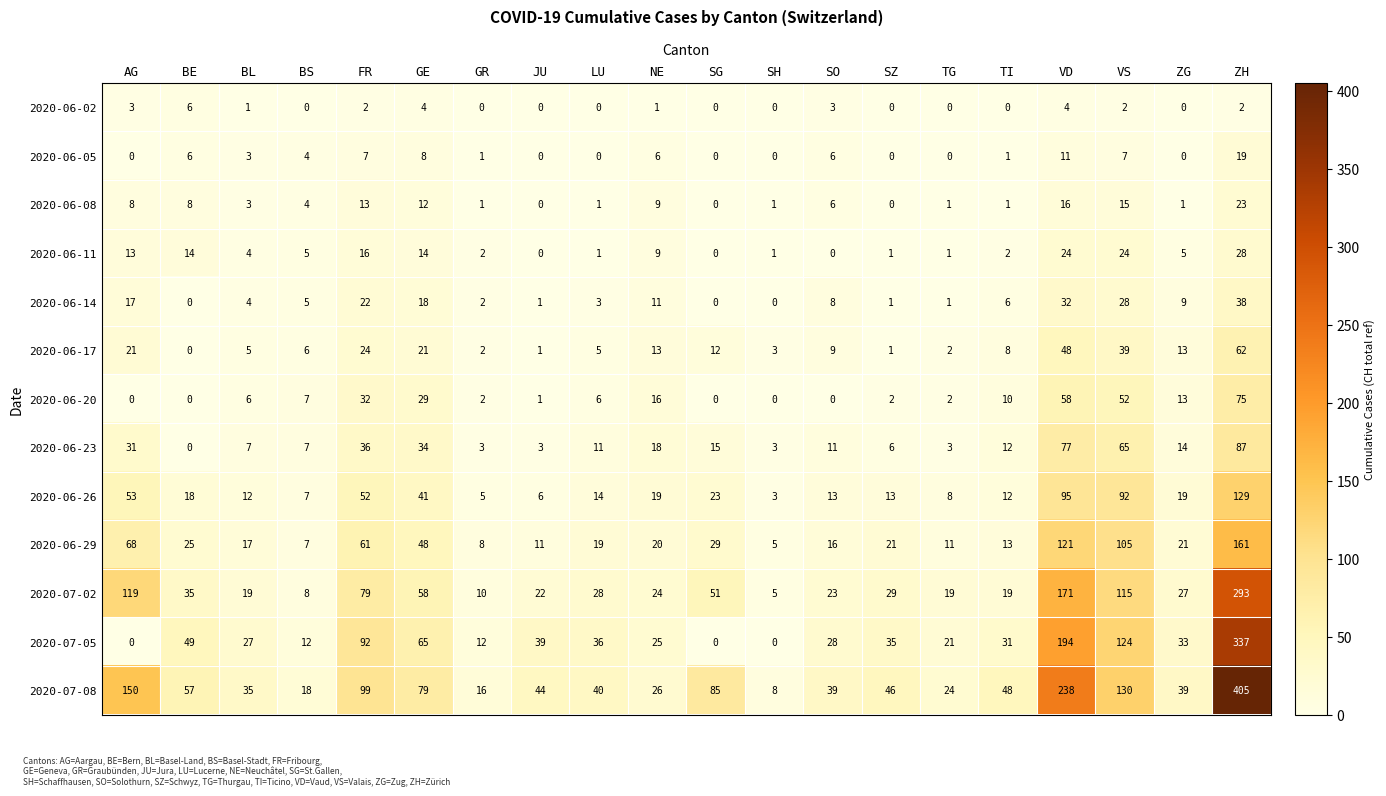

Which series changed the most between SZ and TI?

2020-07-02